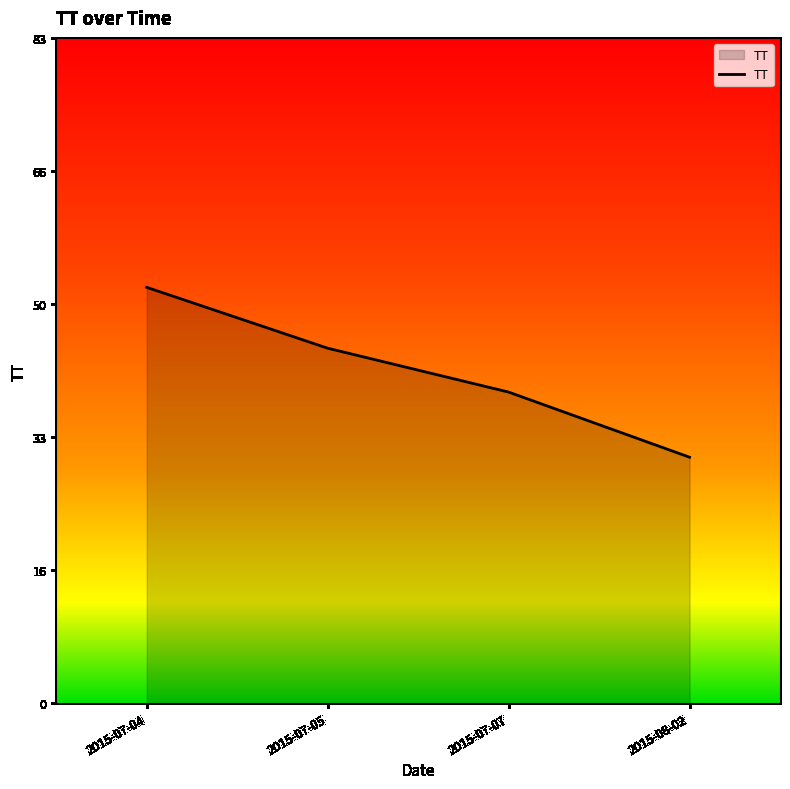

What is the sum of all values?

166.5